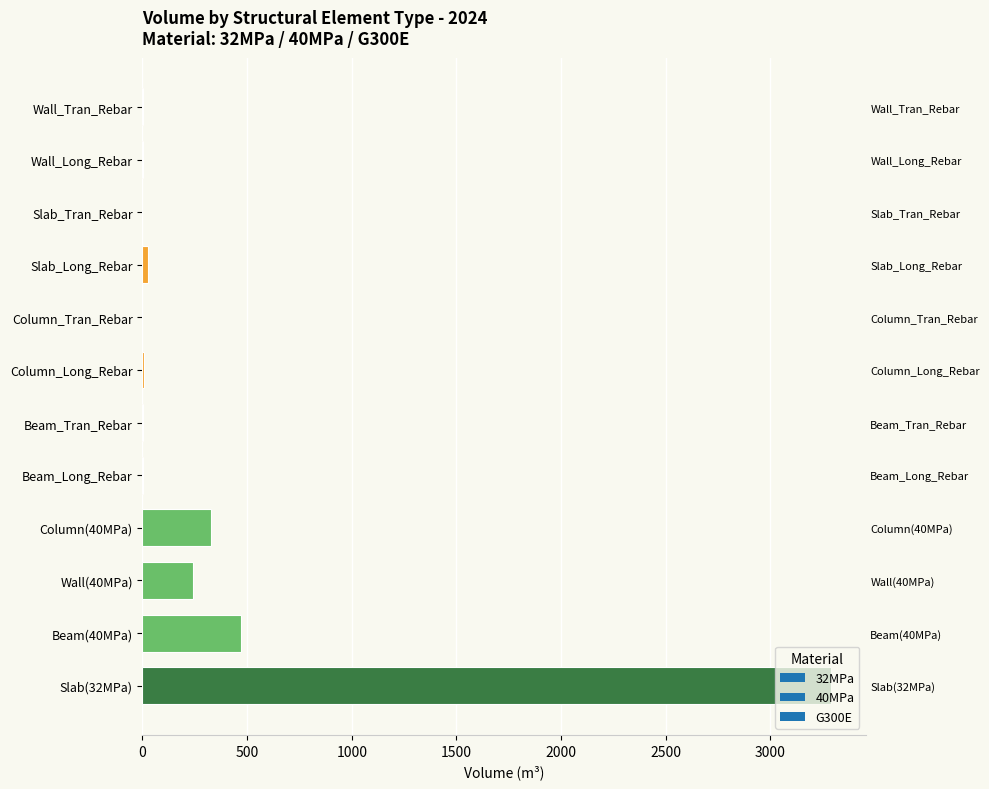

The chart shows a value of 0.7 at Wall_Tran_Rebar. True or false?

True